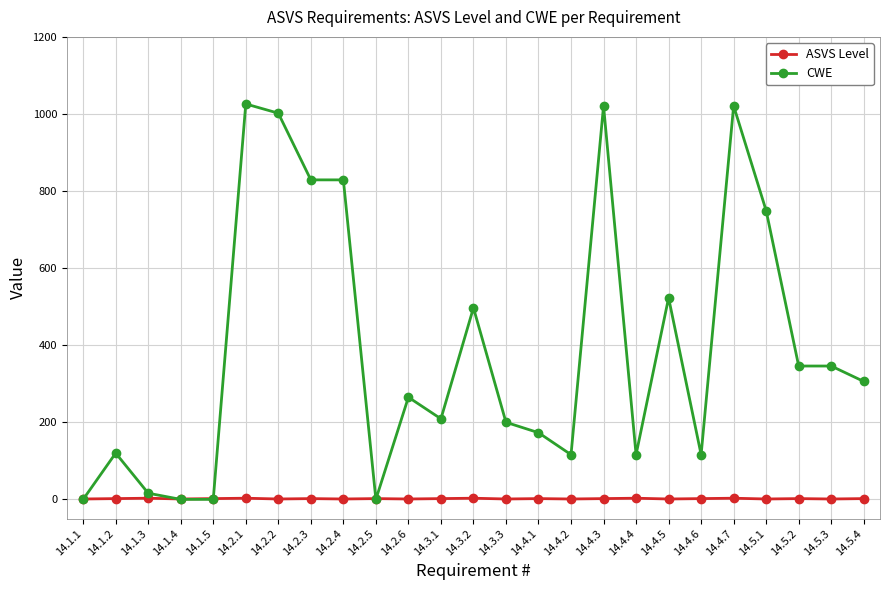

Which series changed the most between 14.3.1 and 14.4.5?

CWE